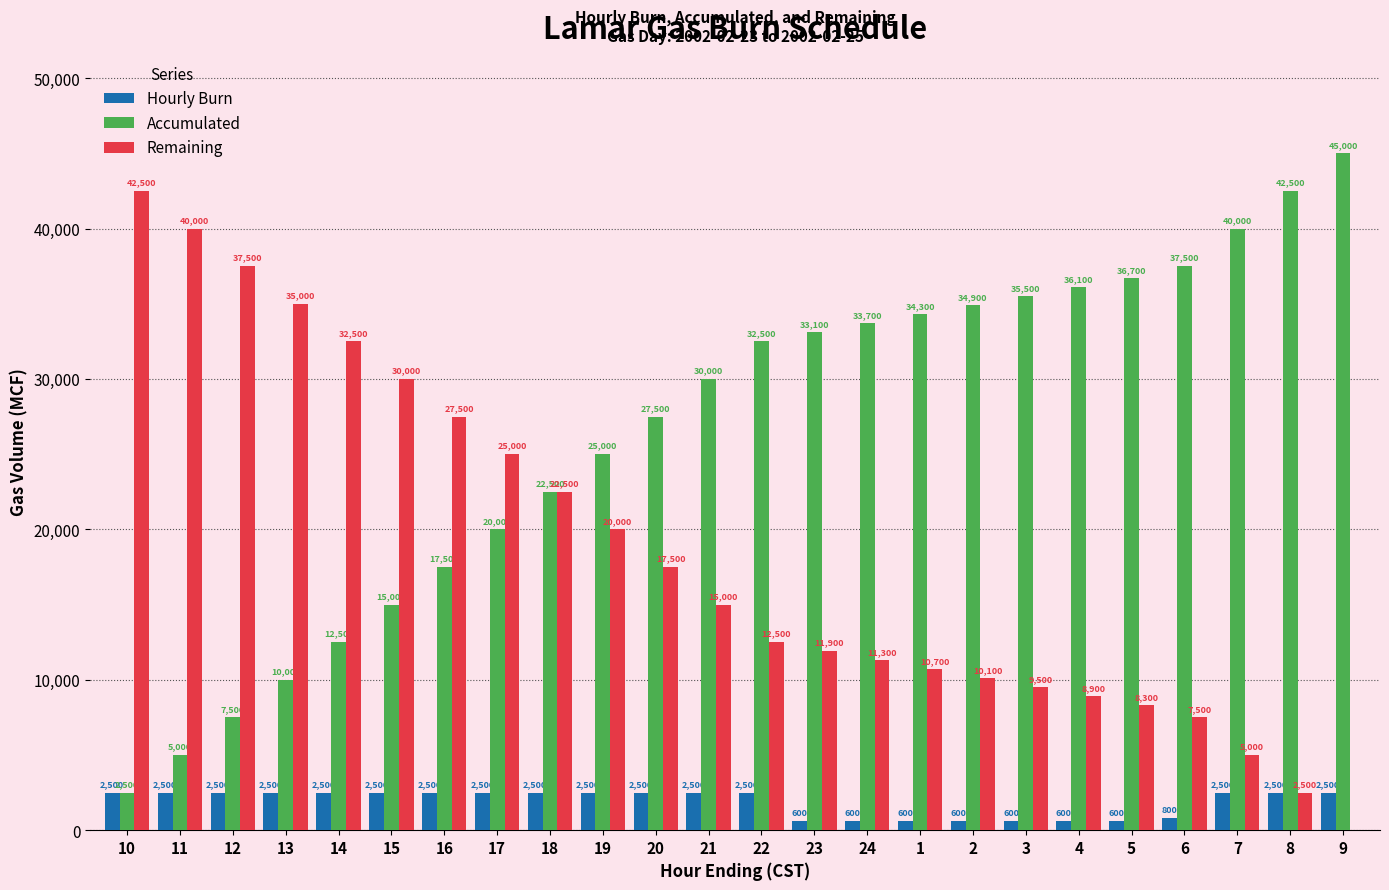

What value does the Hourly Burn series have at 12, to the nearest 100?

2500